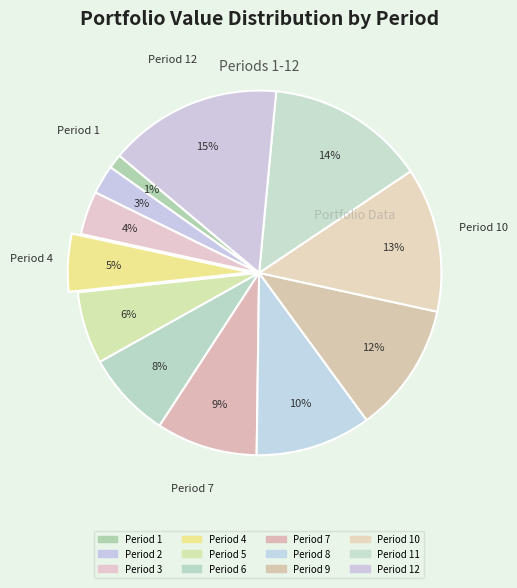

Rank the categories by value from highest to lowest.

Period 12, Period 11, Period 10, Period 9, Period 8, Period 7, Period 6, Period 5, Period 4, Period 3, Period 2, Period 1